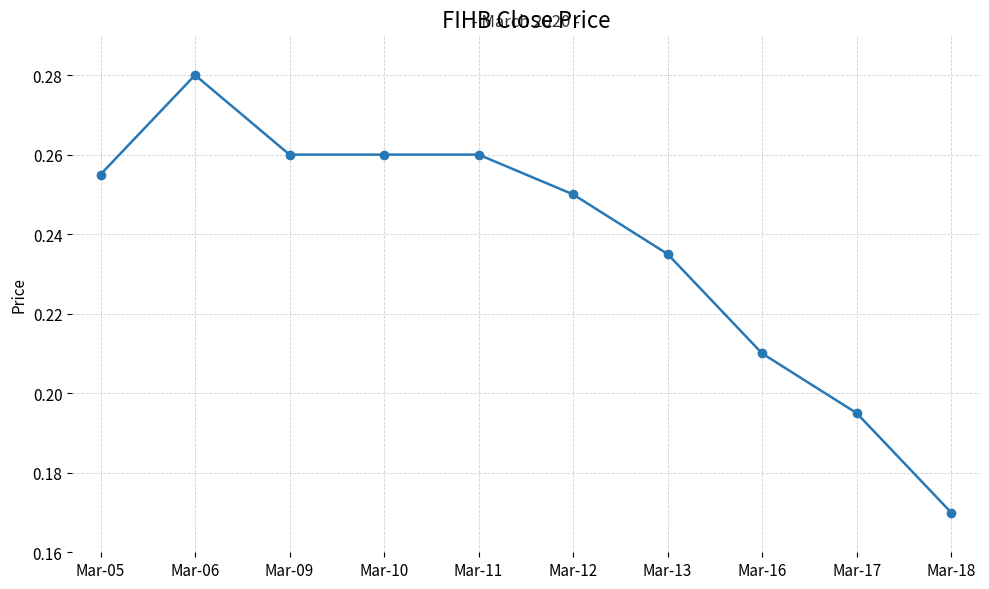

Between Mar-05 and Mar-18, which is larger?

Mar-05